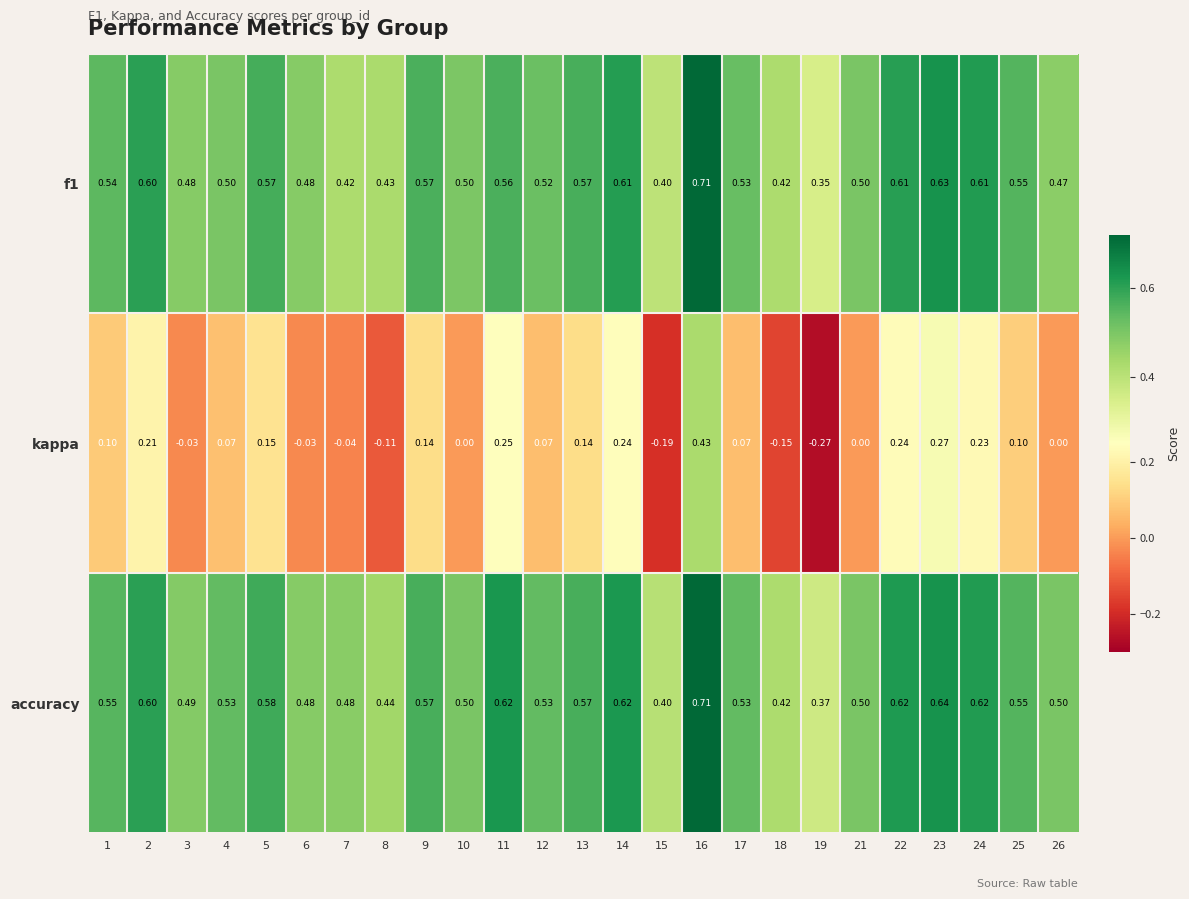

Which series has the largest total across all categories?

accuracy